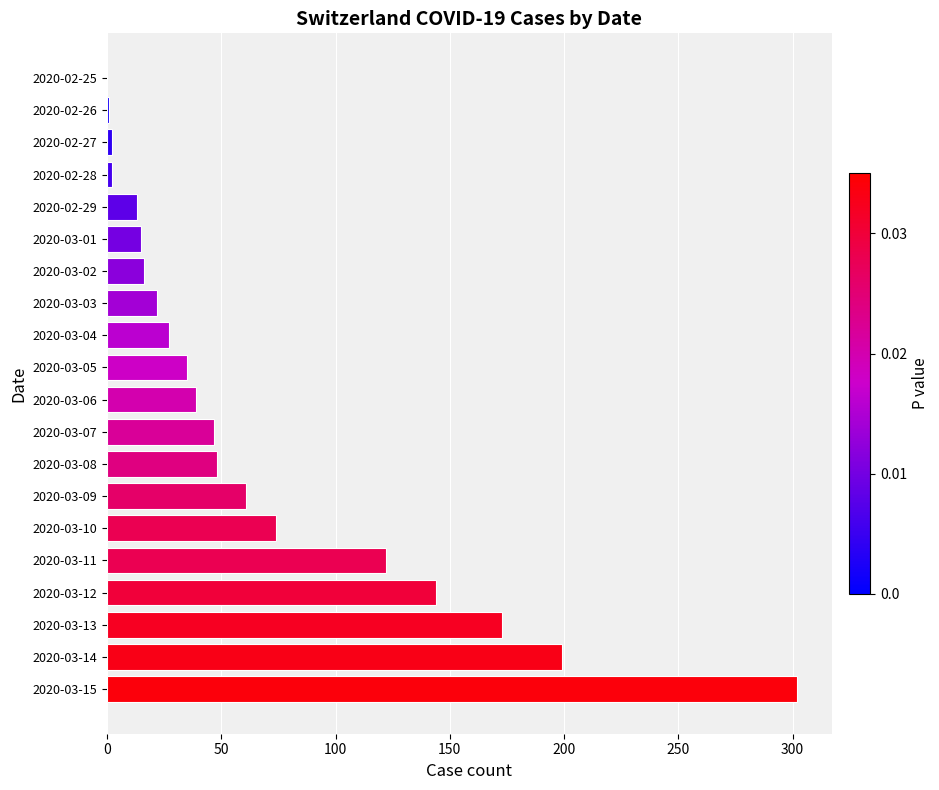

What is the average value?

67